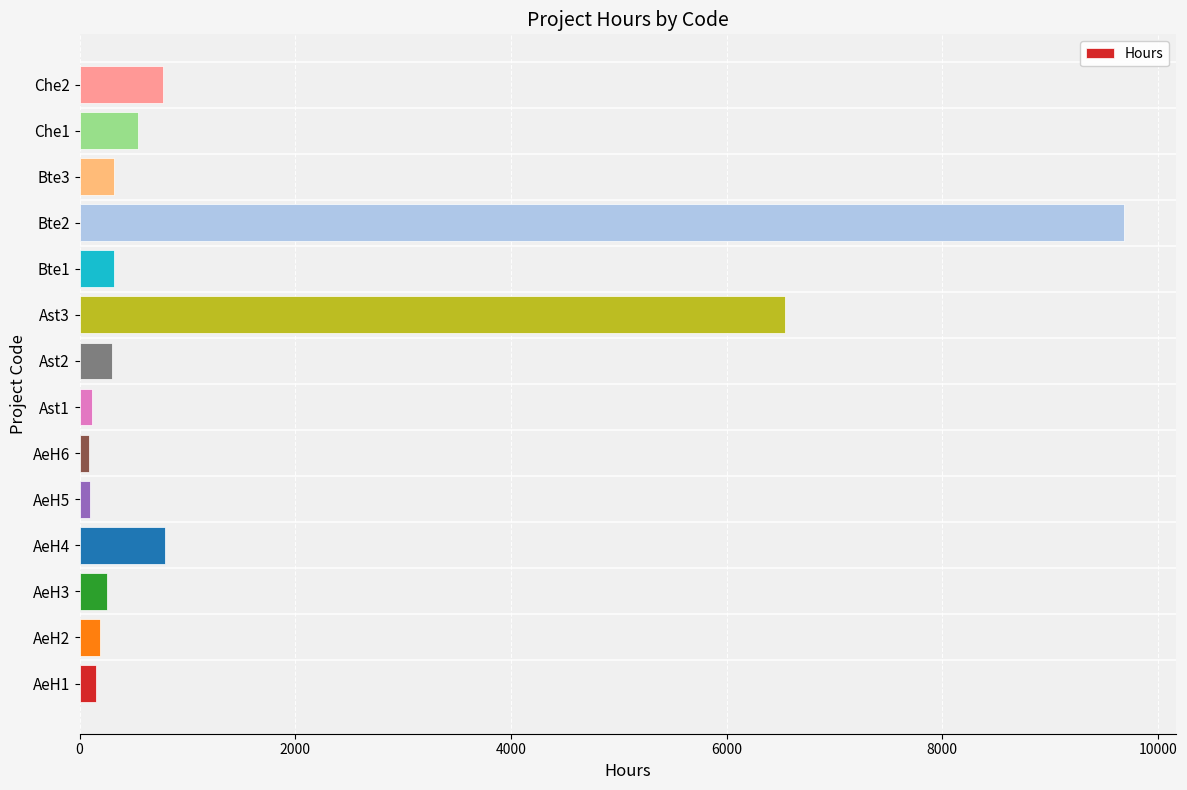

What is the average value?

1442